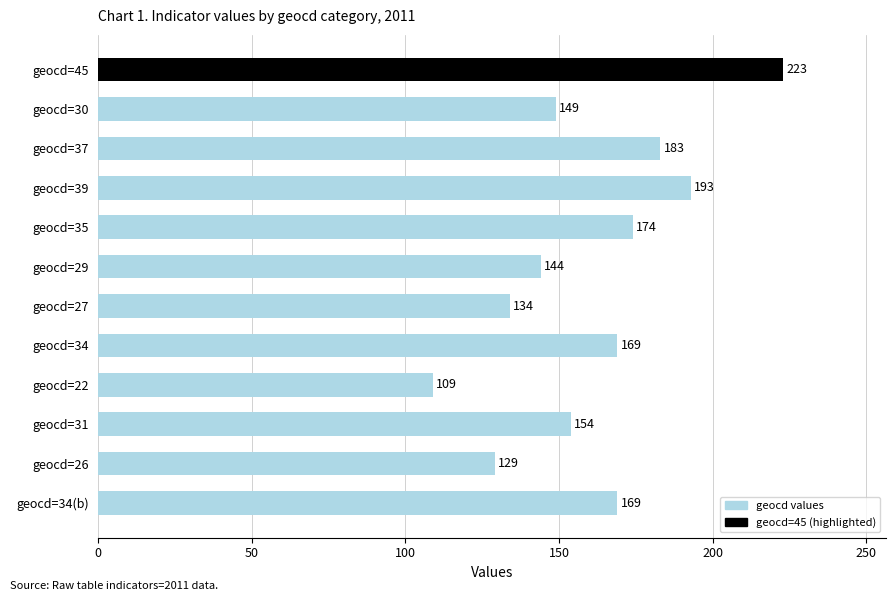

Is it true that the value at geocd=30 is 149?

True